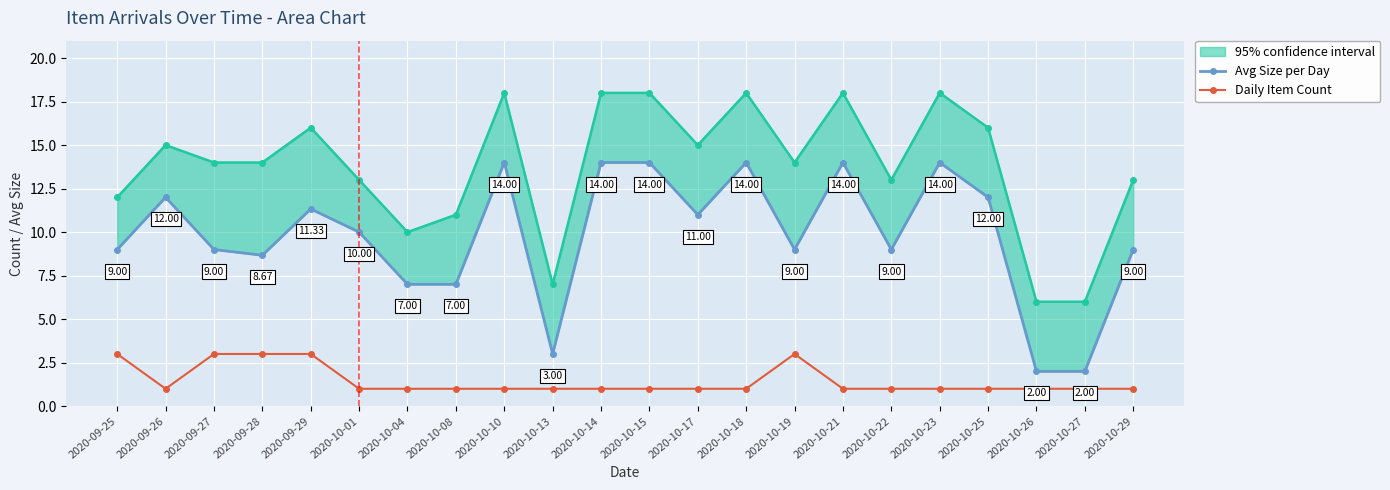

Is this an area chart (filled region under the line)?

No